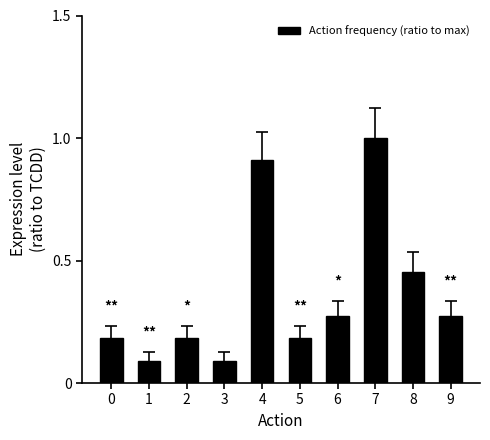

What is the difference between the second highest and second lowest values?

0.8